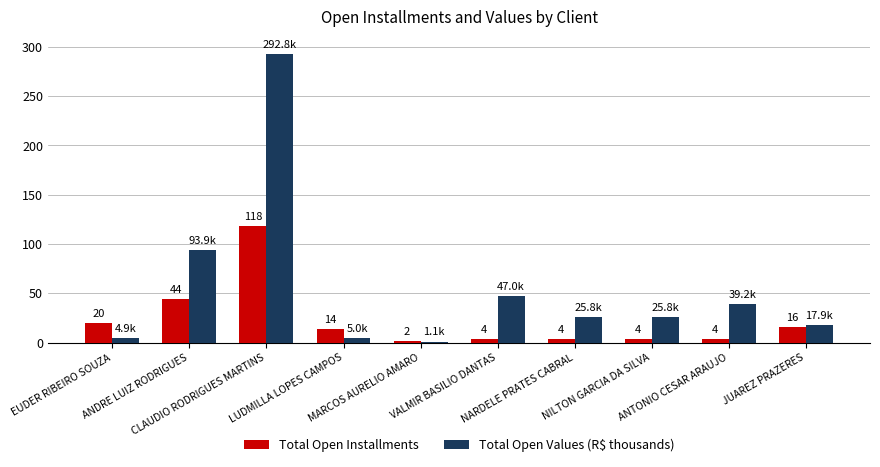

True or false: Total Open Installments has a value of 4.0 at VALMIR BASILIO DANTAS.

True